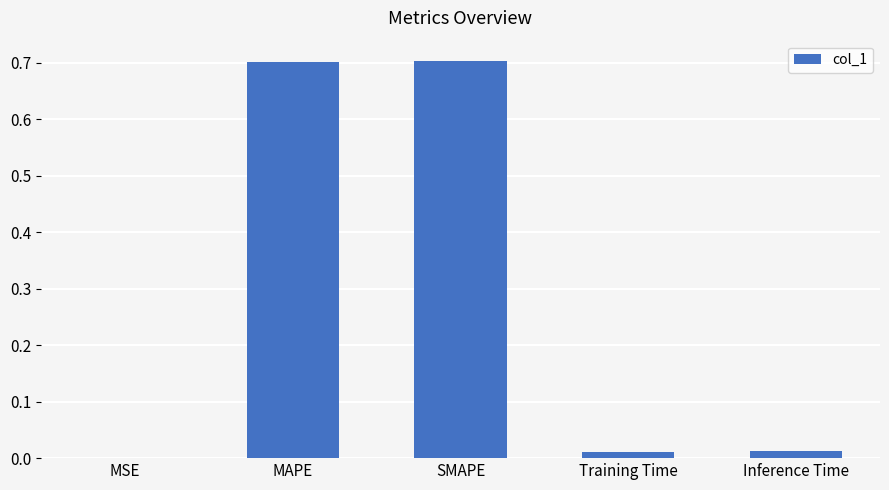

What is the sum of all values?

1.4